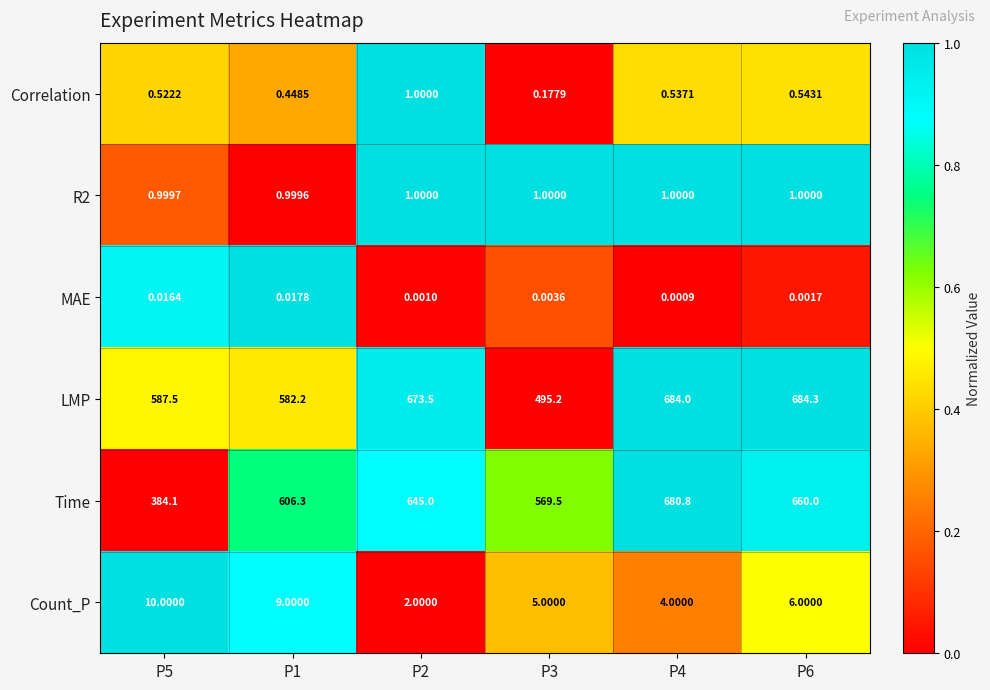

What is the total value across all series at P5?

983.1